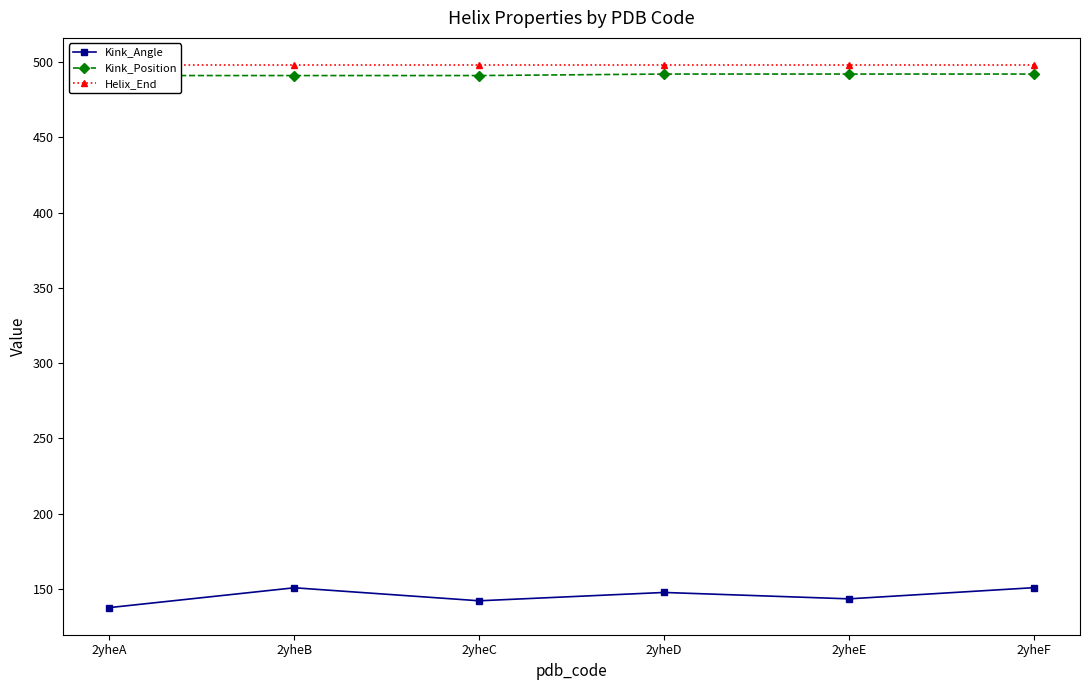

The value of Kink_Position at 2yheE is 282.9. True or false?

False